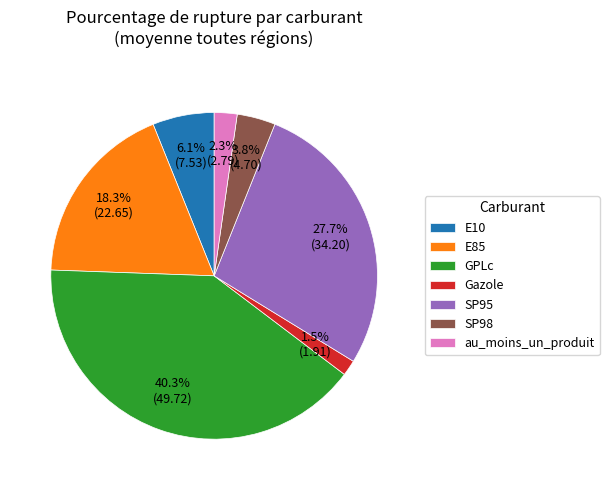

Approximately how many times larger is the value at E85 compared to GPLc?

0.5